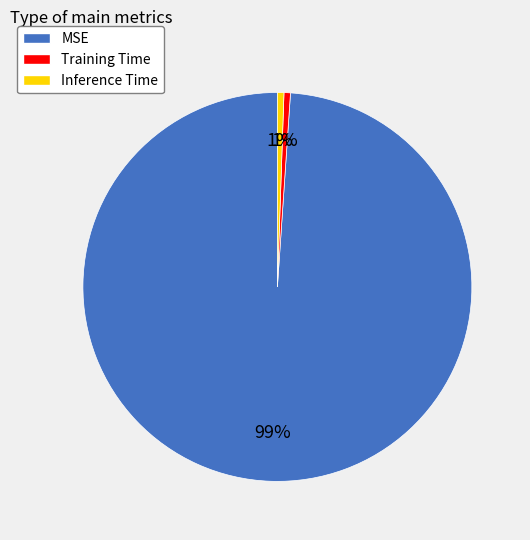

Is it true that Training Time is 1% of the pie?

True